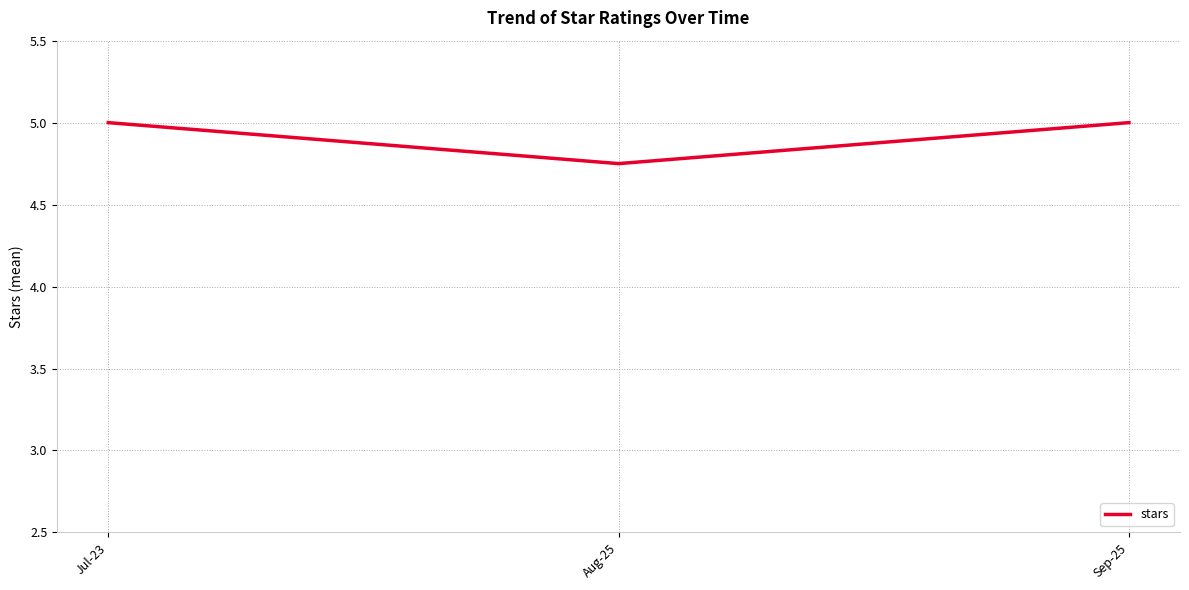

Is this an area chart (filled region under the line)?

No